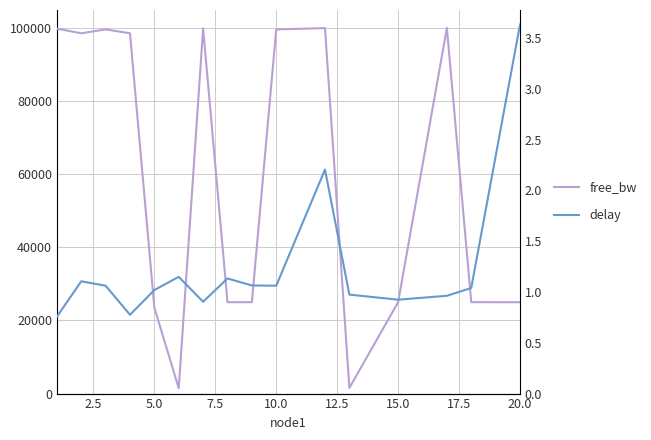

The value of free_bw at 2.5 is 165015.7. True or false?

False